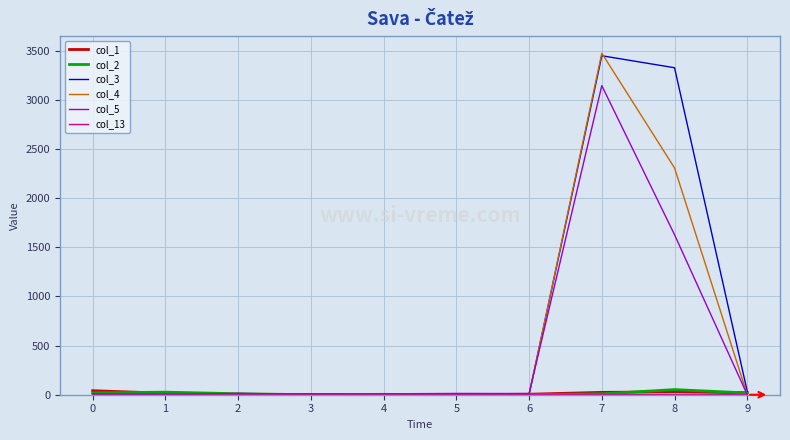

At which category is the sum across all series the highest?

7